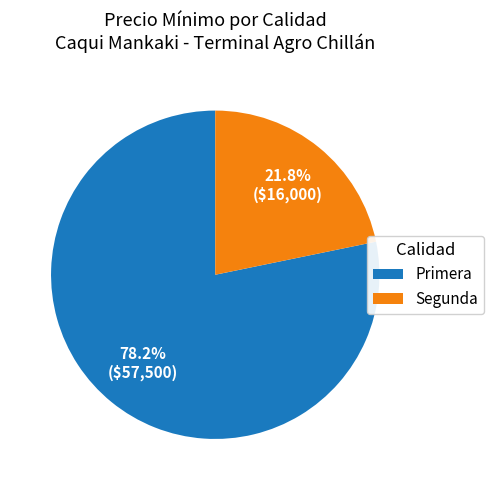

Do Segunda and Primera together represent more than half of the pie?

Yes